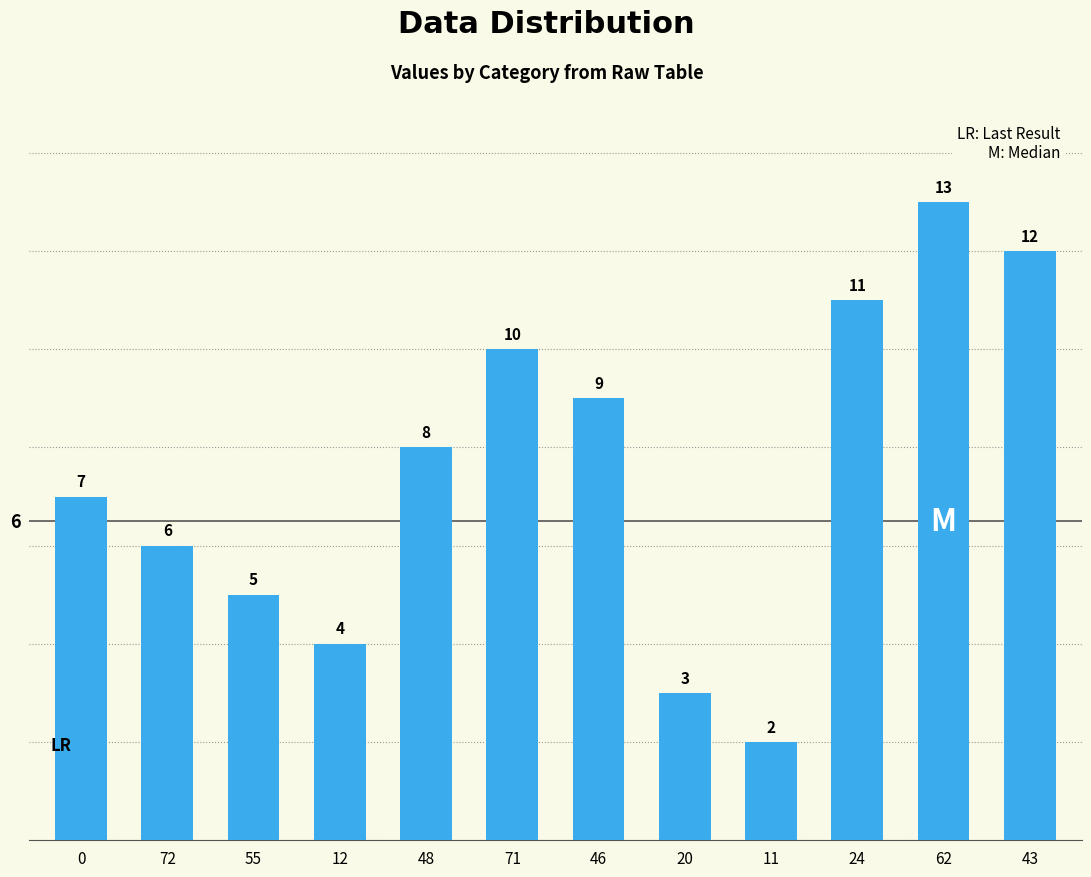

Is it true that the value at 48 is 3?

False